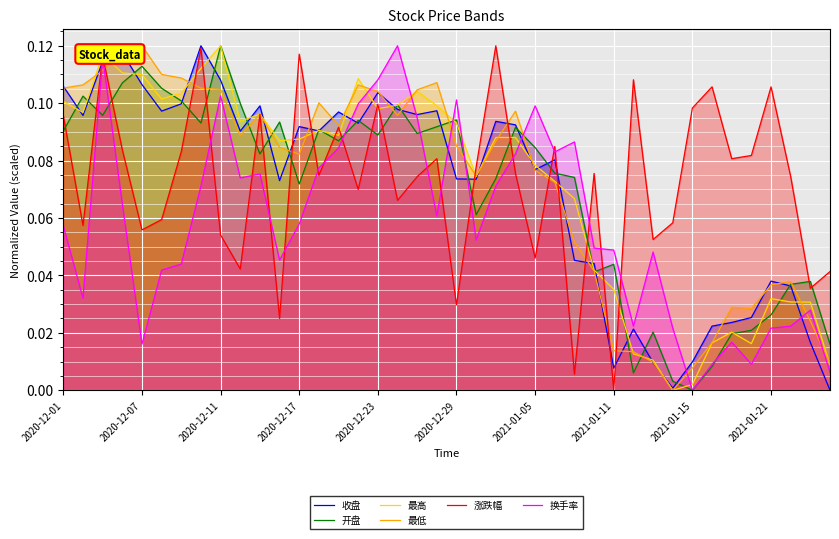

At which label does 最高 reach its peak?

2020-12-11